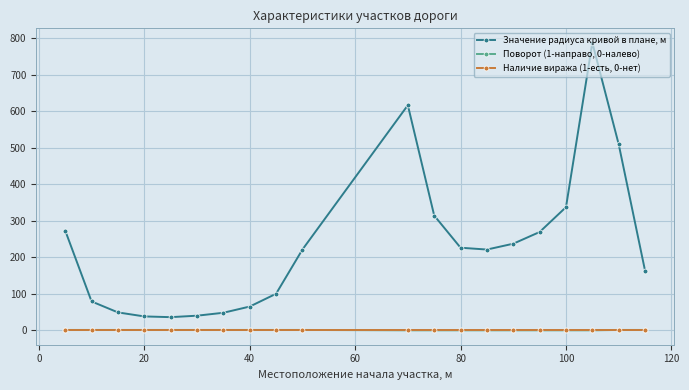

Which series has the largest total across all categories?

Значение радиуса кривой в плане, м